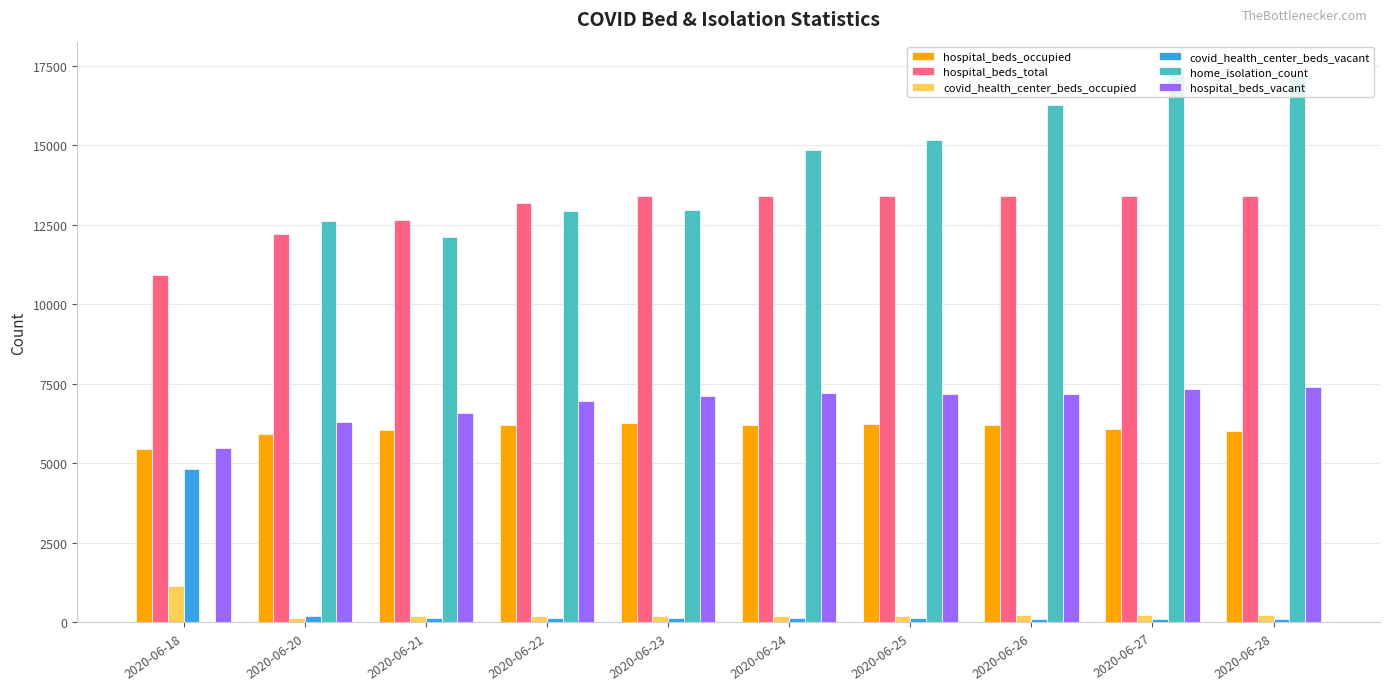

Is the value of hospital_beds_vacant at 2020-06-28 greater than the value of home_isolation_count at 2020-06-26?

No